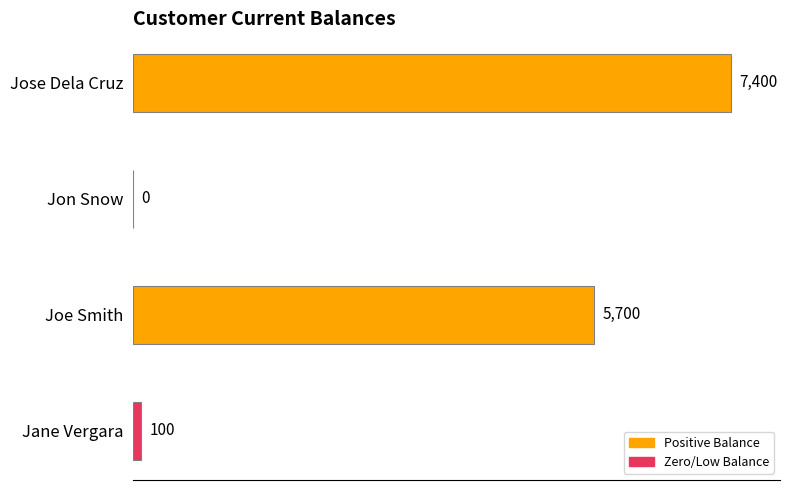

What is the sum of the values at Jose Dela Cruz and Joe Smith?

13100